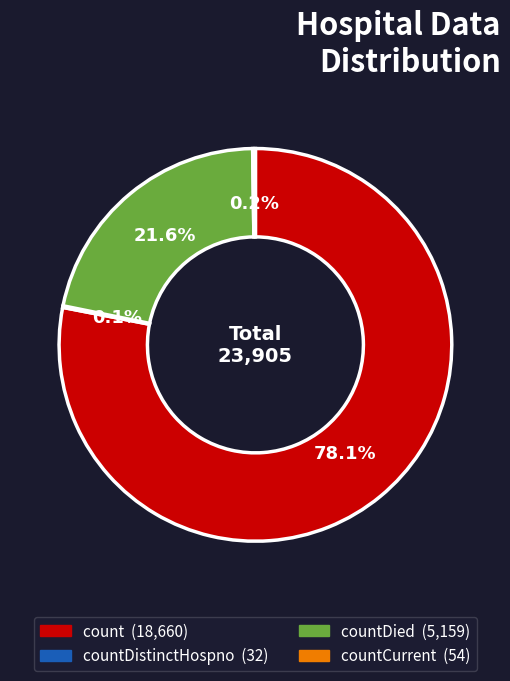

Does any single category account for the majority?

Yes